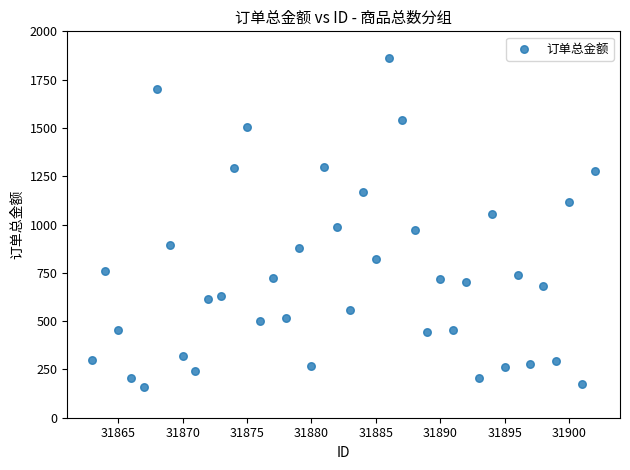

What is the range of X values (max minus min)?

39.0